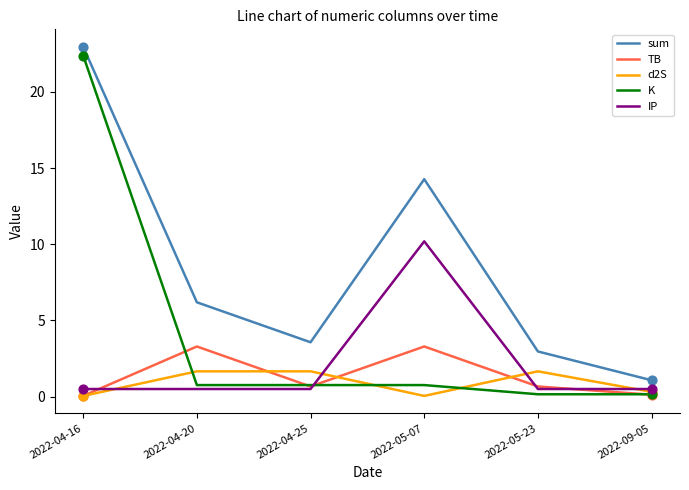

Which series has the largest total across all categories?

sum